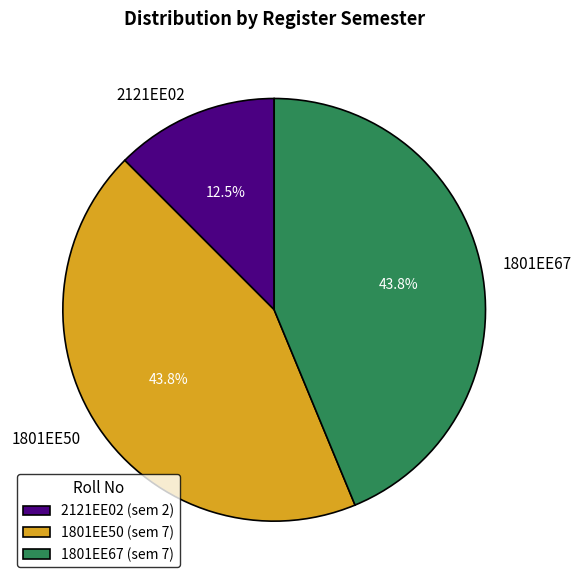

How many slices are in this pie chart?

3